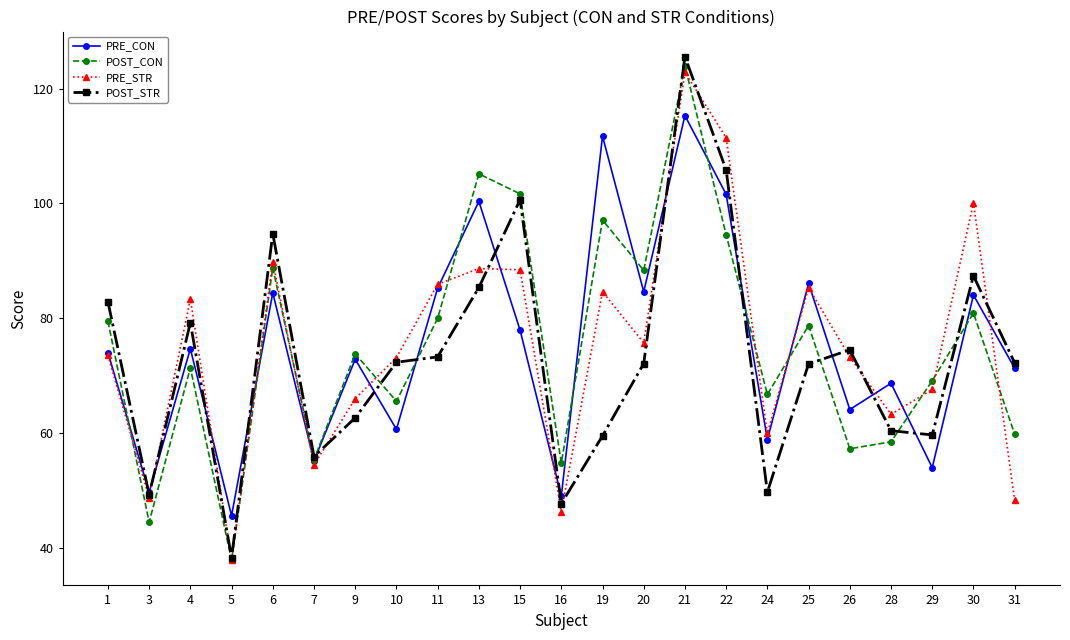

What is the value of the POST_STR point at the 20th from the left?

60.4